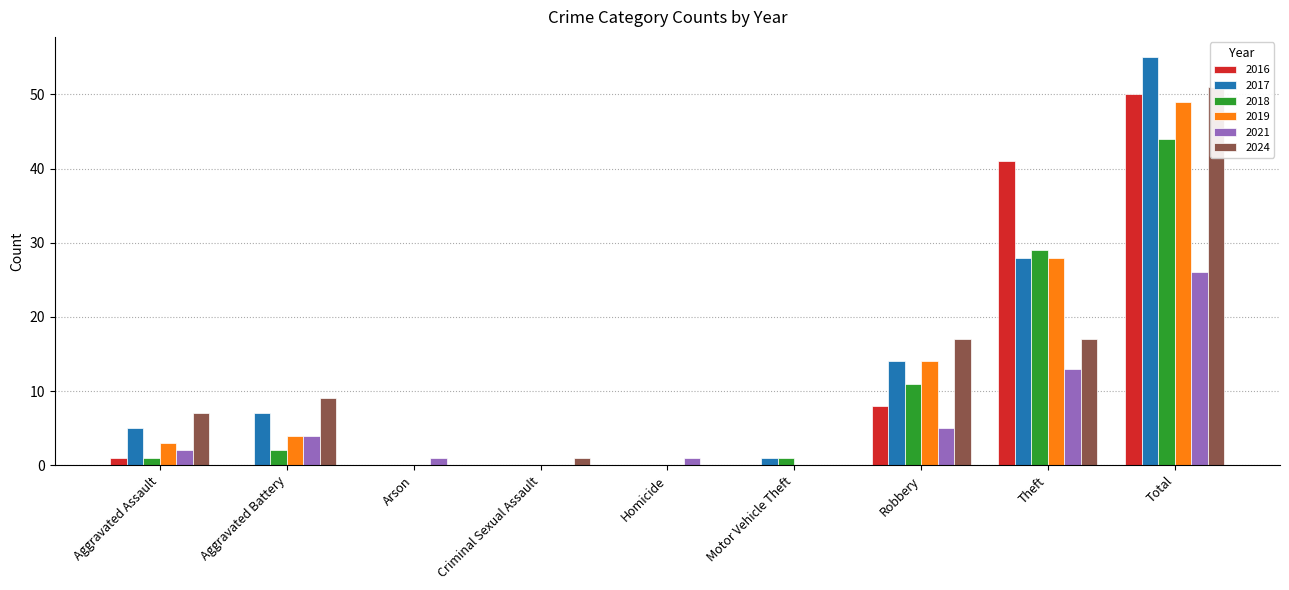

At which label does 2018 reach its minimum?

Arson